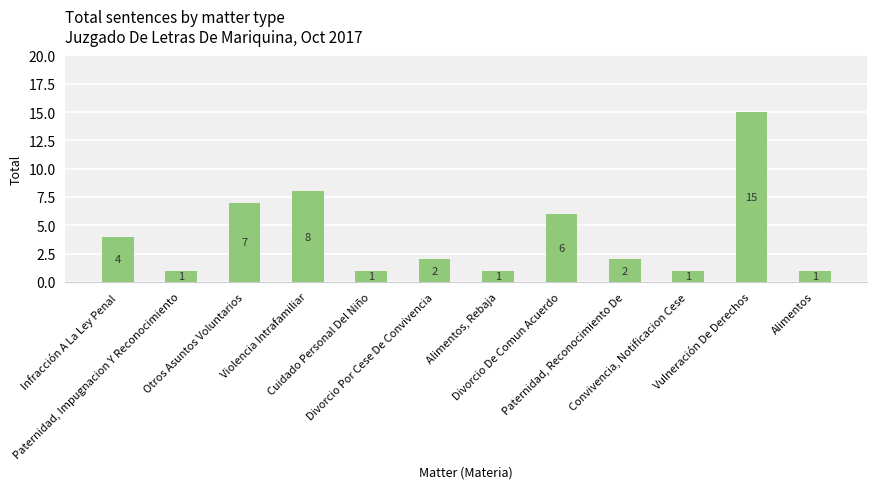

What is the change in value from Violencia Intrafamiliar to Divorcio Por Cese De Convivencia?

-6